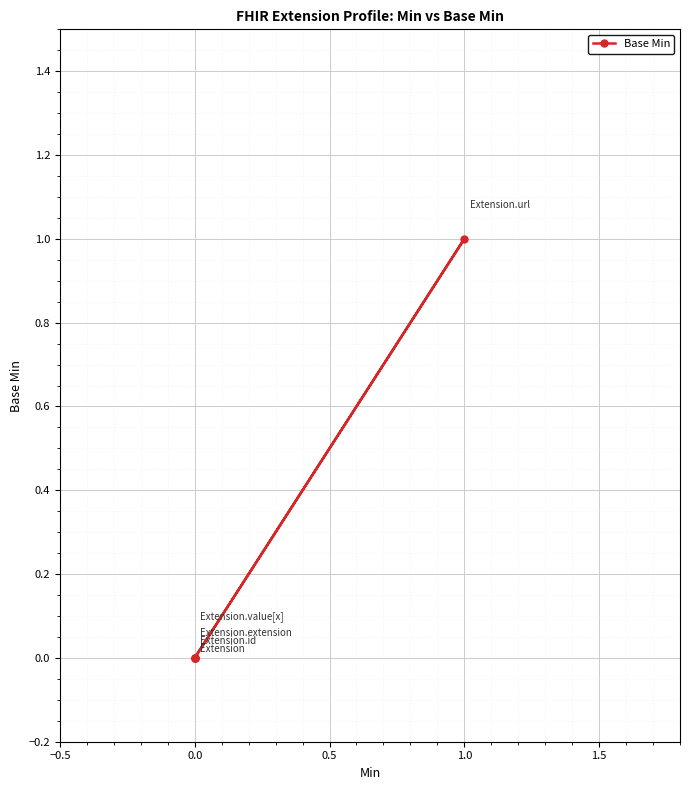

How many interior local peaks (higher than both neighbors) does the data have?

1